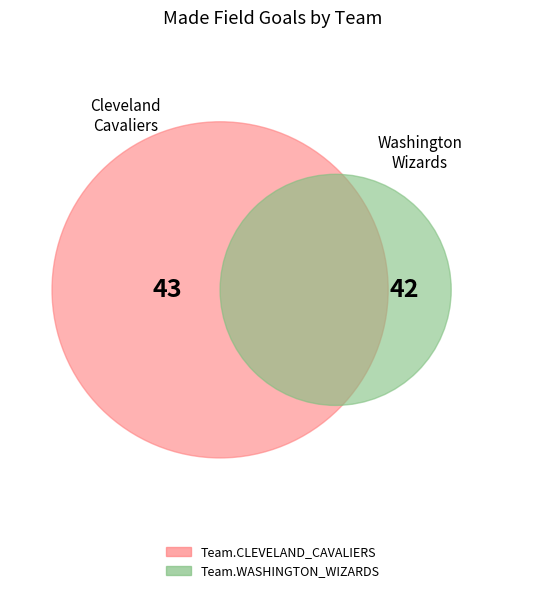

Does any single category account for the majority?

Yes